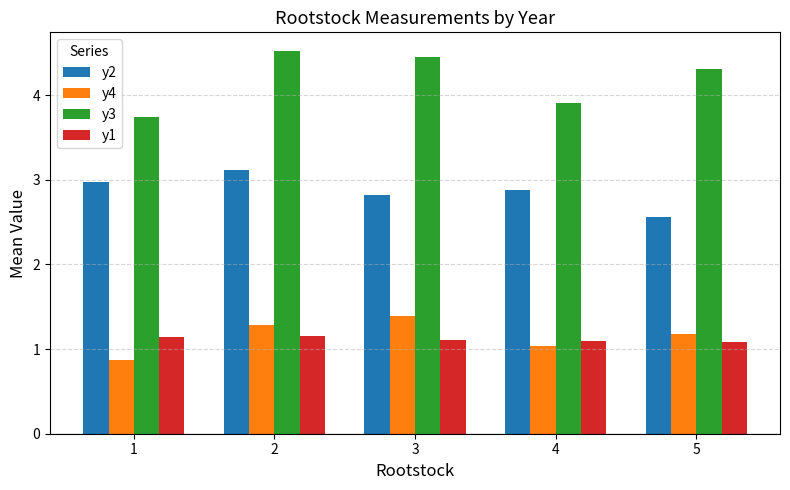

Where is y4 nearest to the value 1?

4